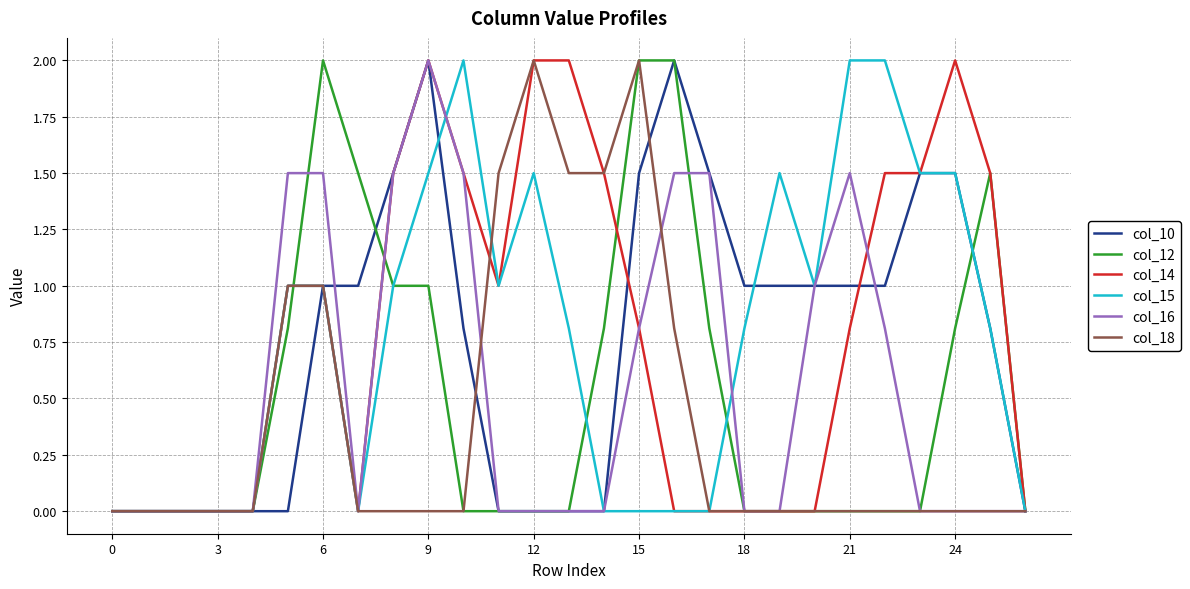

What is the greatest value displayed?

2.0